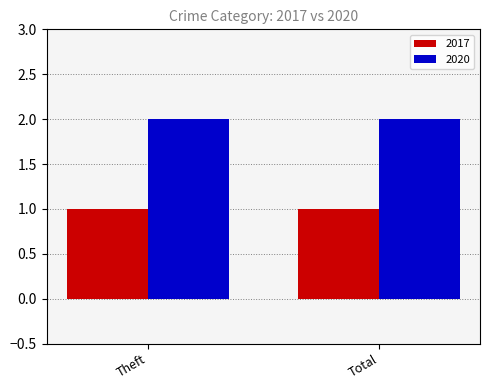

Rank the series by their average value, from highest to lowest.

2020, 2017